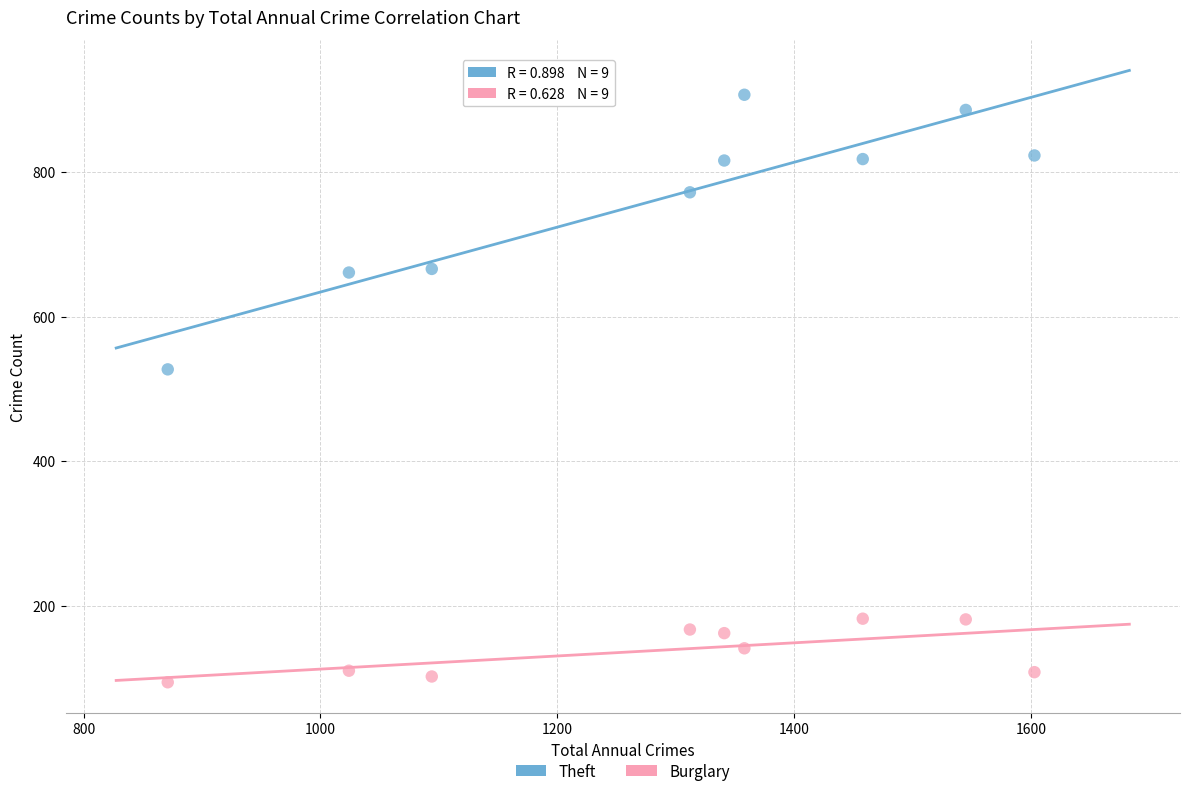

Across all data points, what is the range of Y values (max minus min)?

813